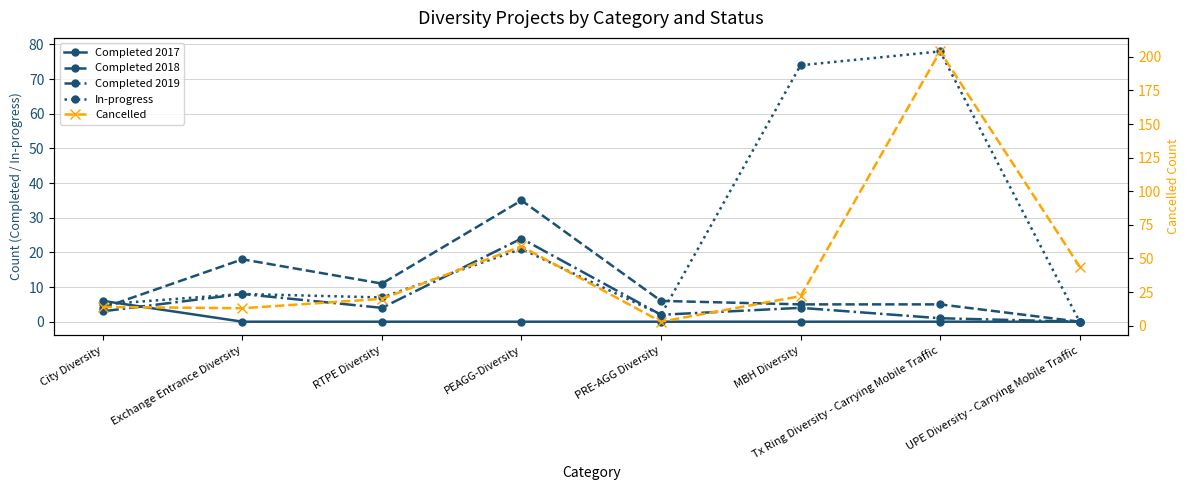

What is the greatest value displayed?

204